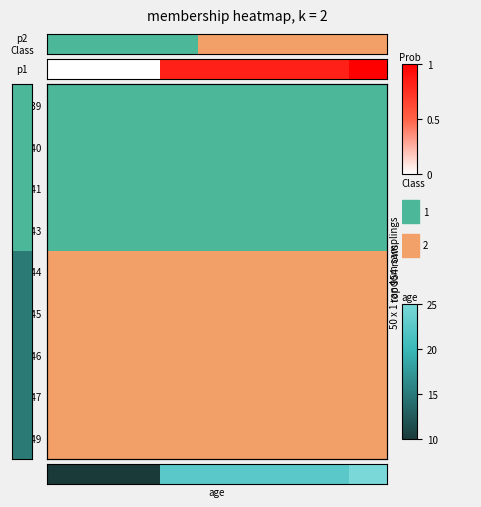

Is it true that the value at 4 is 0.8?

True